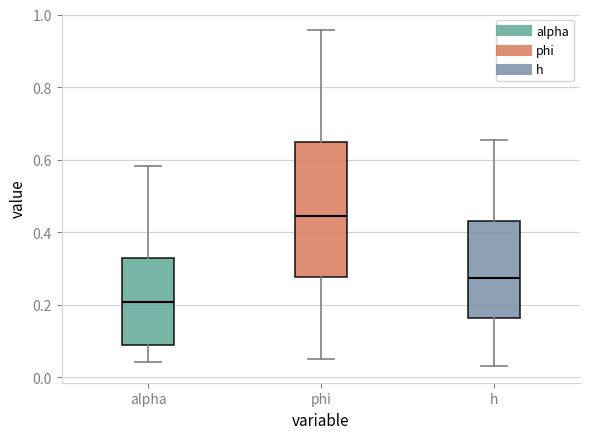

Which box is the tallest, from its lower edge to its upper edge?

phi